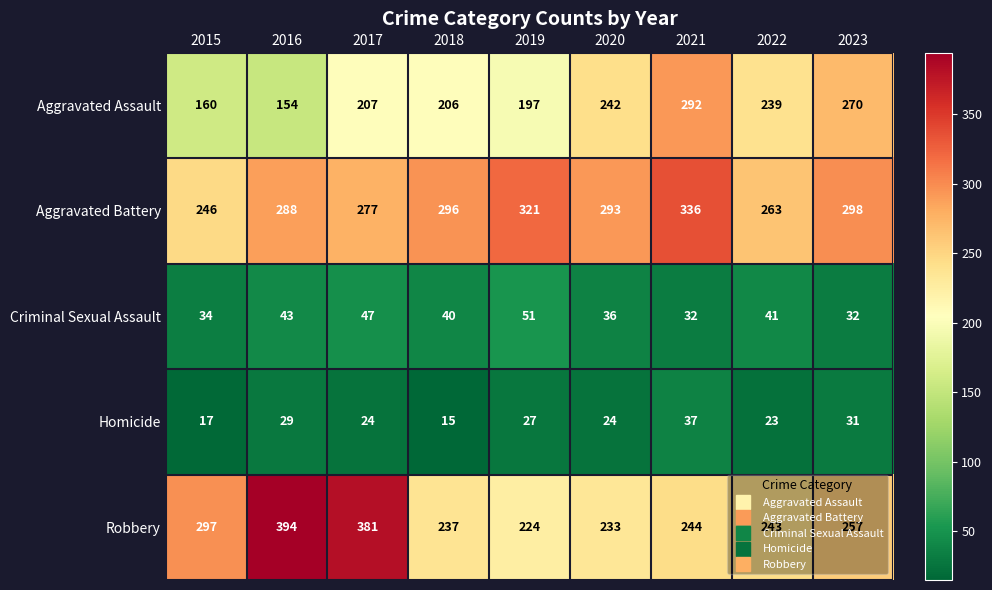

Which series has the widest spread of values?

Robbery